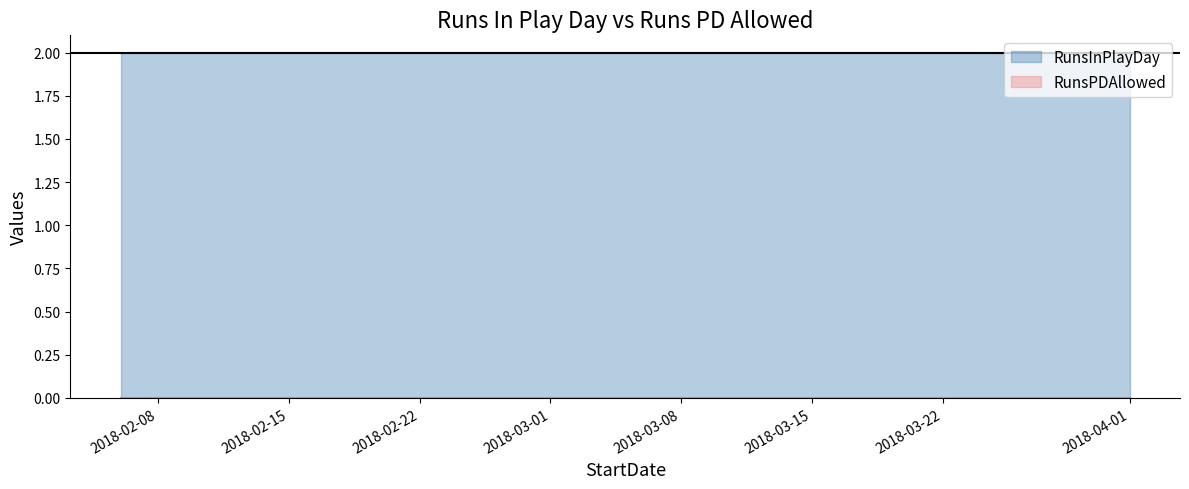

True or false: RunsPDAllowed and RunsInPlayDay cross at least once.

False